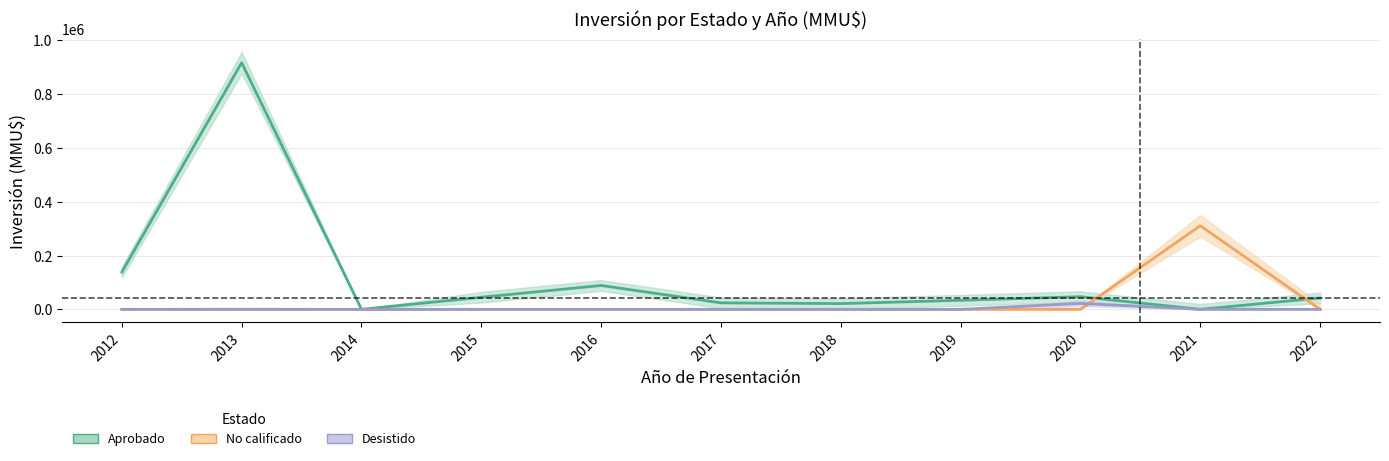

Reading left to right, transcribe all the data shown in this chart.

Aprobado: 138526	917250	10	44975	88700	24079	21360	33678	47000	0	42193
No calificado: 0	0	0	0	0	0	0	0	0	310790	0
Desistido: 0	250	0	0	0	0	0	0	22000	0	0